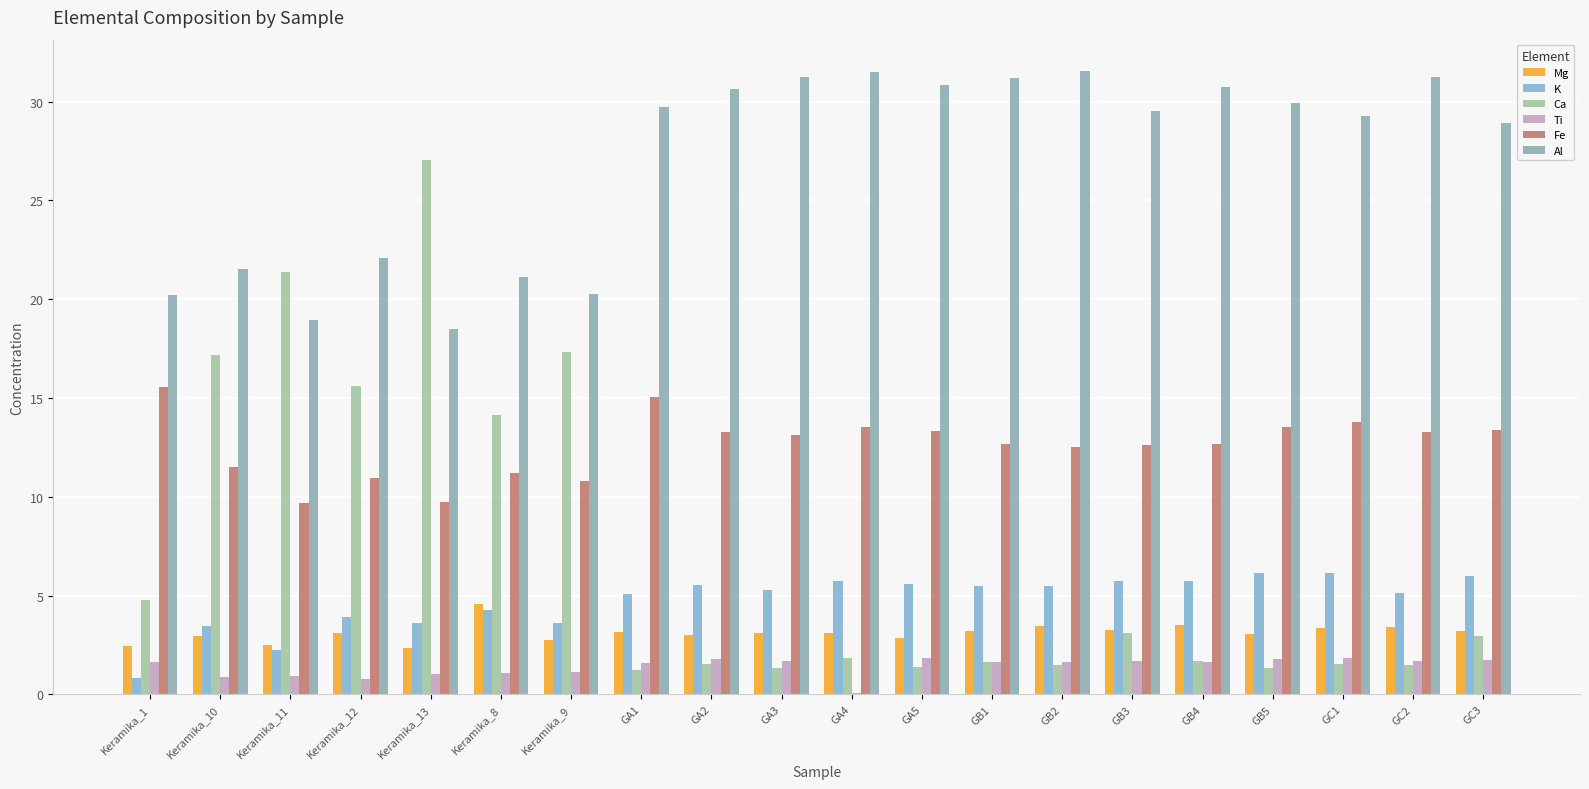

What is the total value across all series at GB3?

55.9